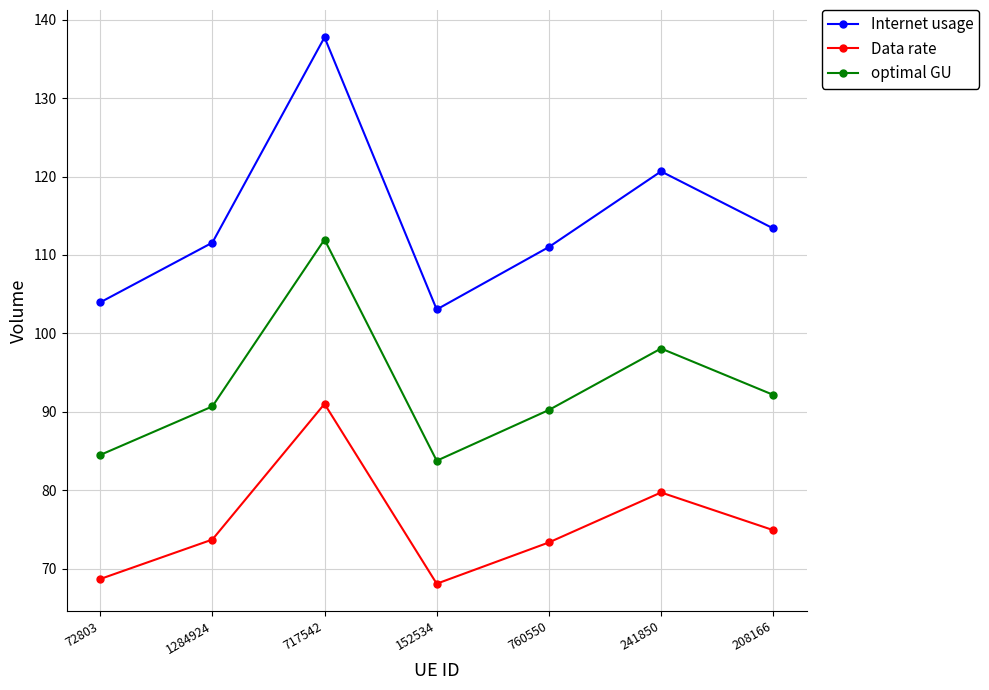

What is the sum of all Data rate values?

529.5